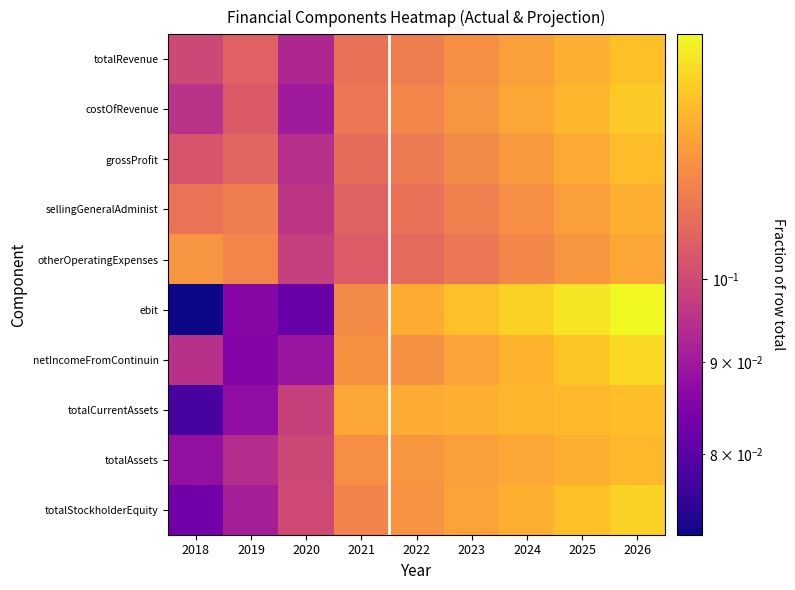

At 2022, list the series in order from largest to smallest.

ebit, totalCurrentAssets, totalAssets, totalStockholderEquity, netIncomeFromContinuin, costOfRevenue, totalRevenue, grossProfit, sellingGeneralAdminist, otherOperatingExpenses